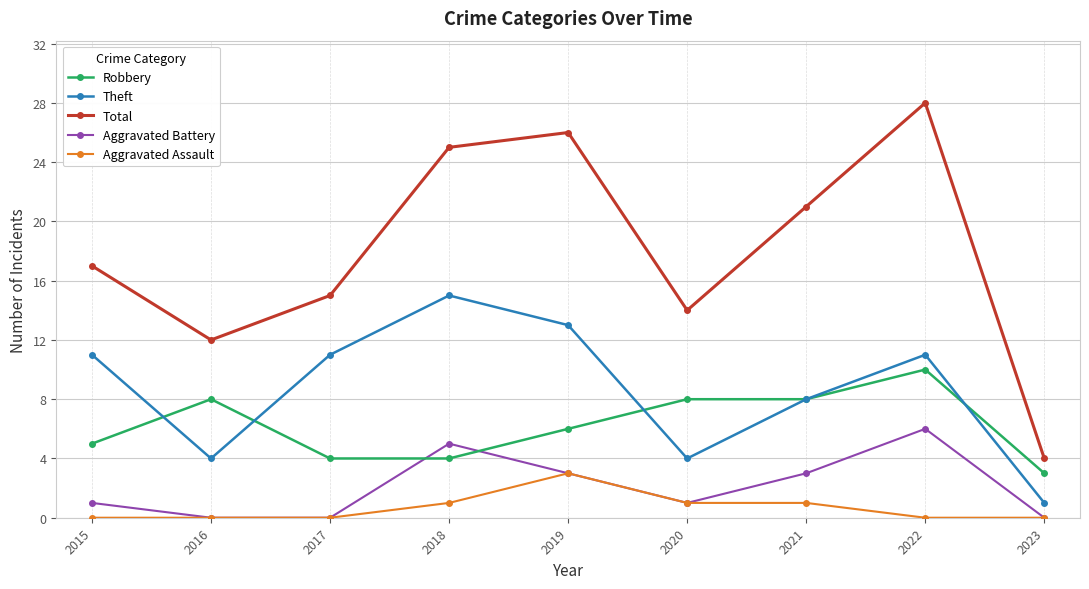

True or false: Theft and Aggravated Battery intersect in this chart.

False